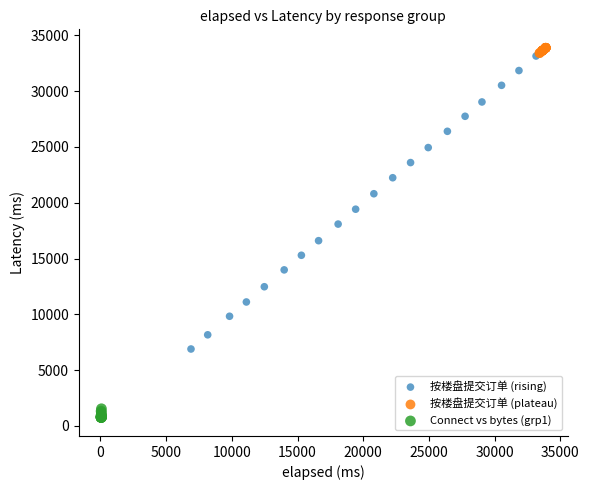

Which series reaches the minimum Y coordinate?

Connect vs bytes (grp1)